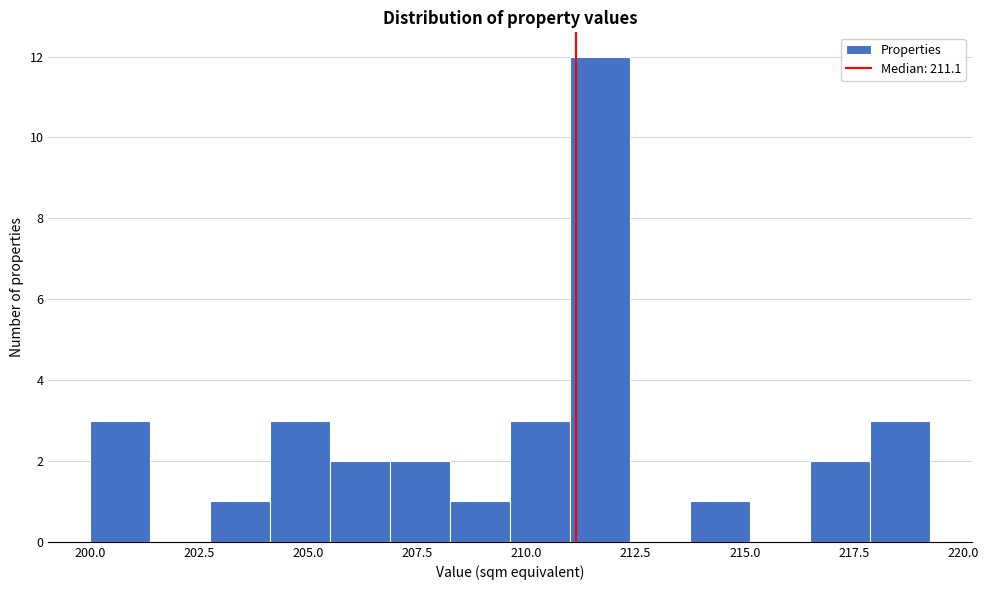

Read against the x-axis, roughly where is the centre of the tallest bar?

211.5